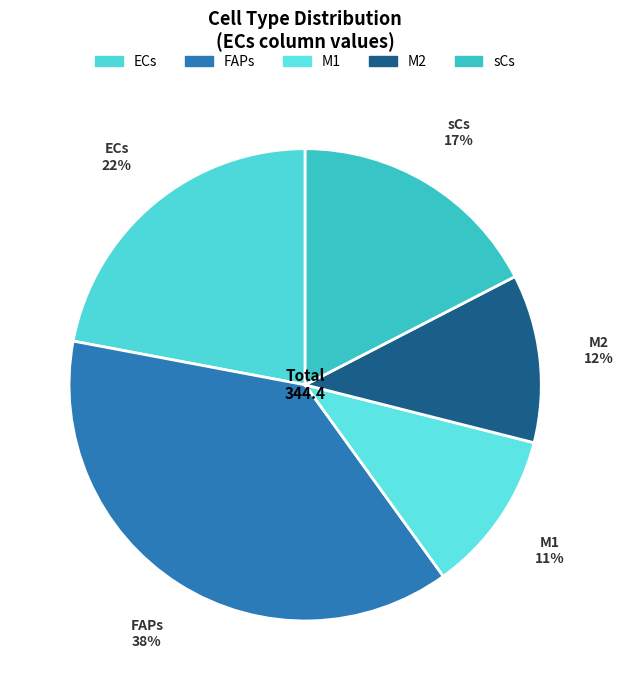

How many slices are in this pie chart?

5